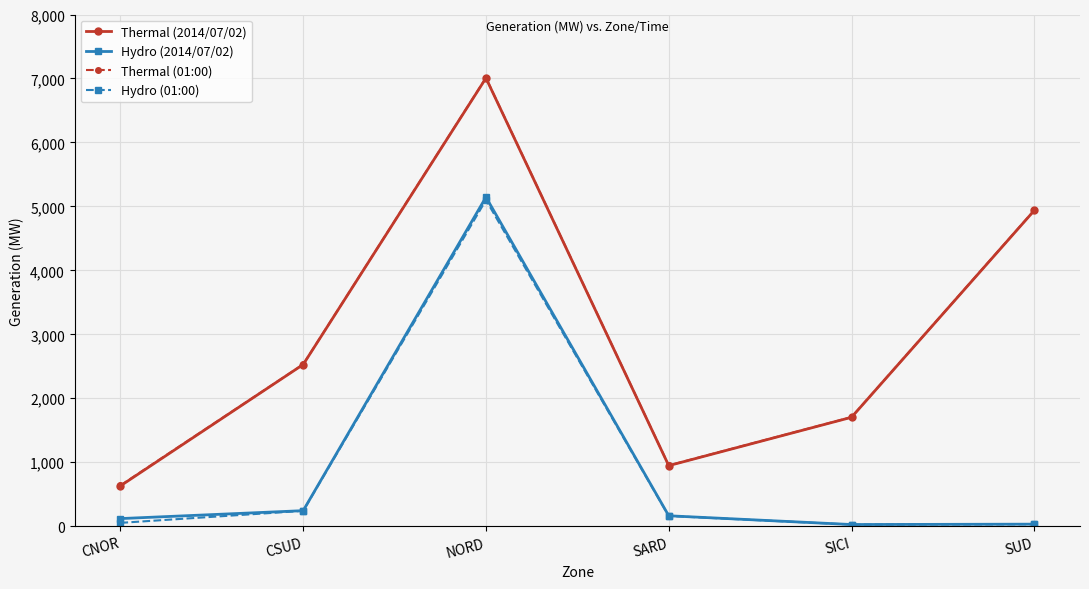

Where is the first local minimum for Thermal (2014/07/02)?

SARD